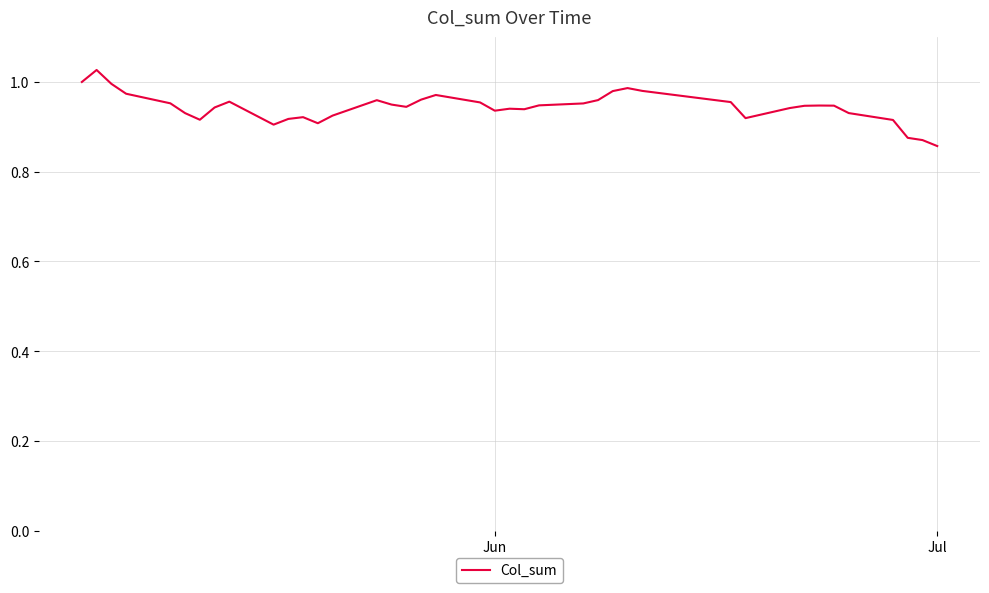

What is the difference between the maximum and minimum values?

0.2